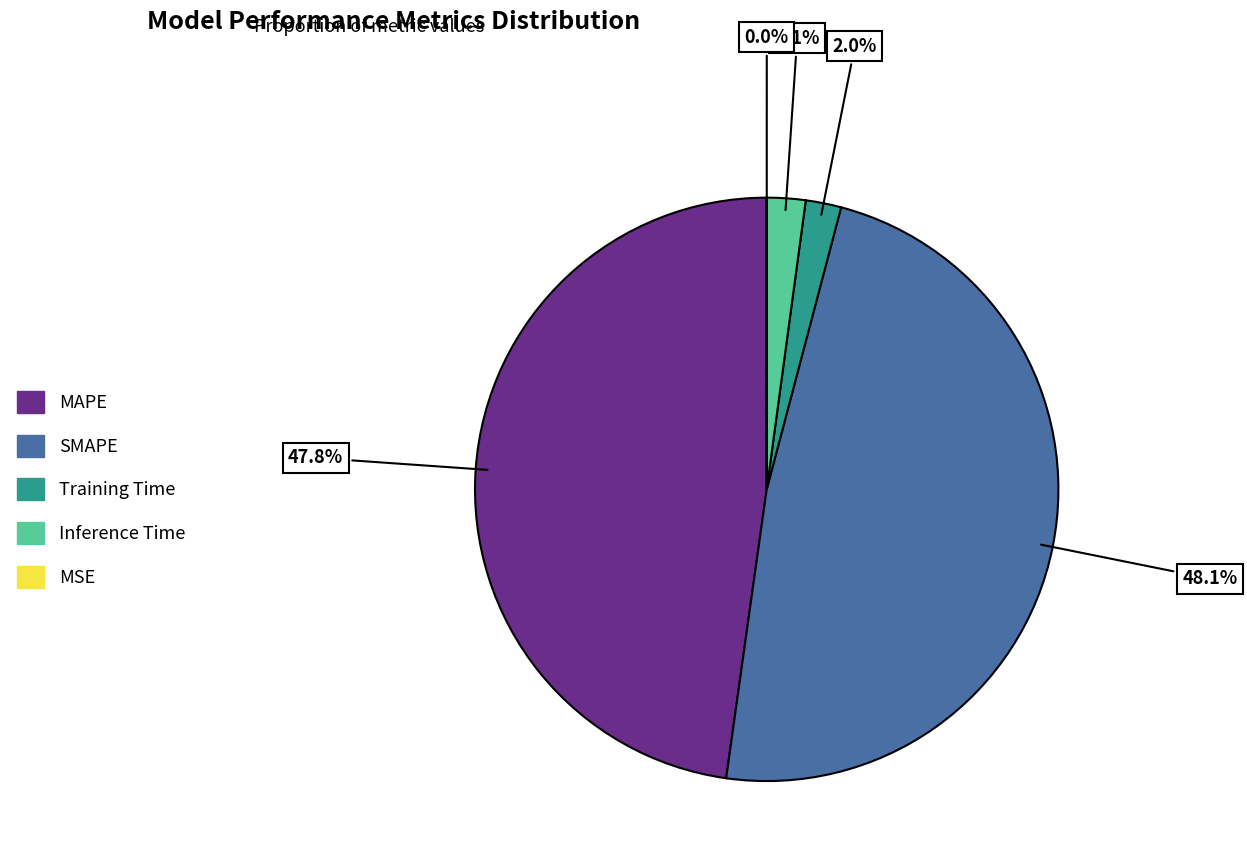

Does any single category account for the majority?

No